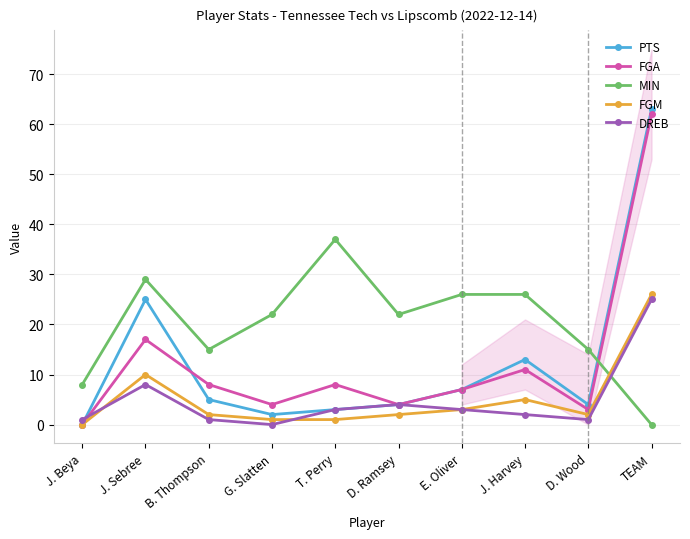

What is the difference between the second highest and second lowest values in the FGM series?

9